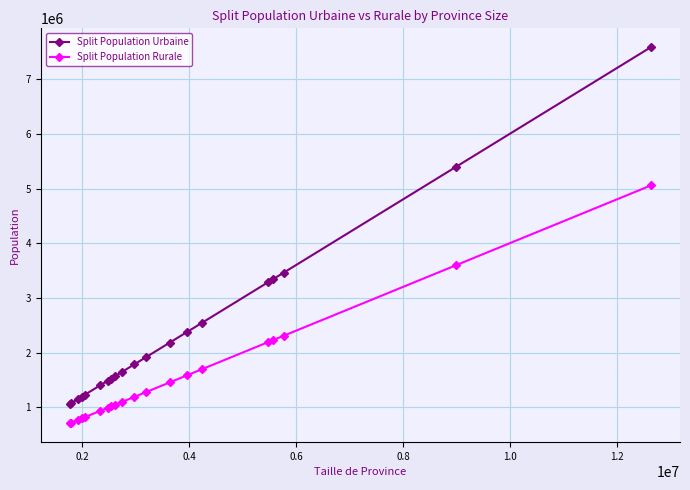

List the series in order of their peak value, lowest first.

Split Population Rurale, Split Population Urbaine